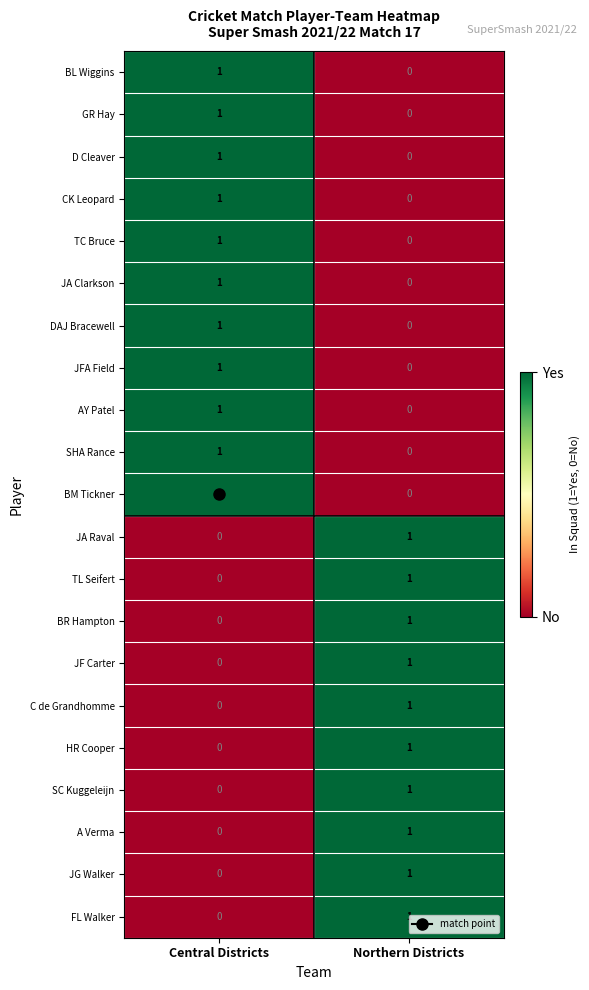

What is the total value across all series at Northern Districts?

10